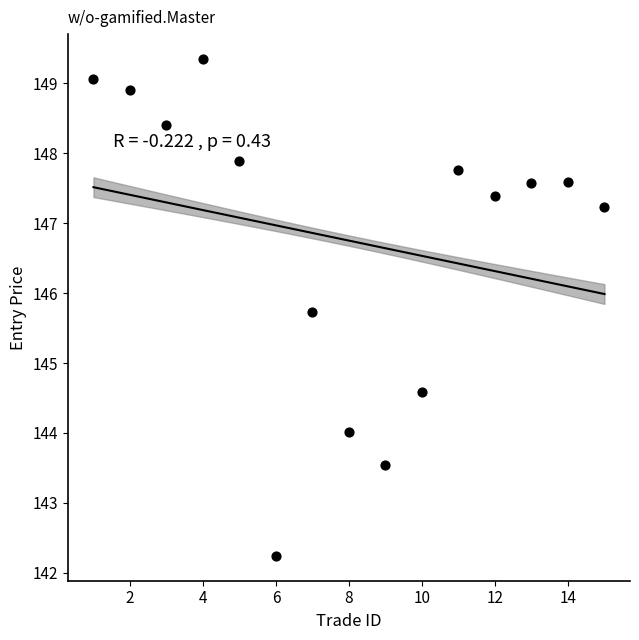

What is the range of Y values (max minus min)?

7.1